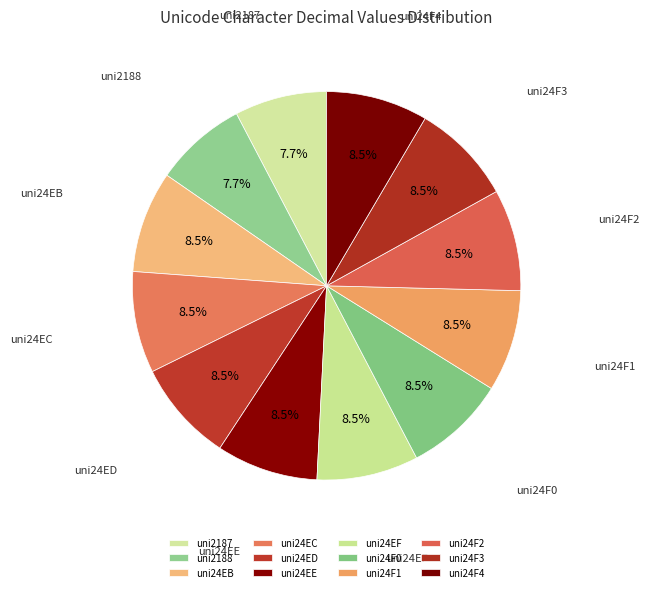

What is the change in value from uni24EB to uni24F3?

+8